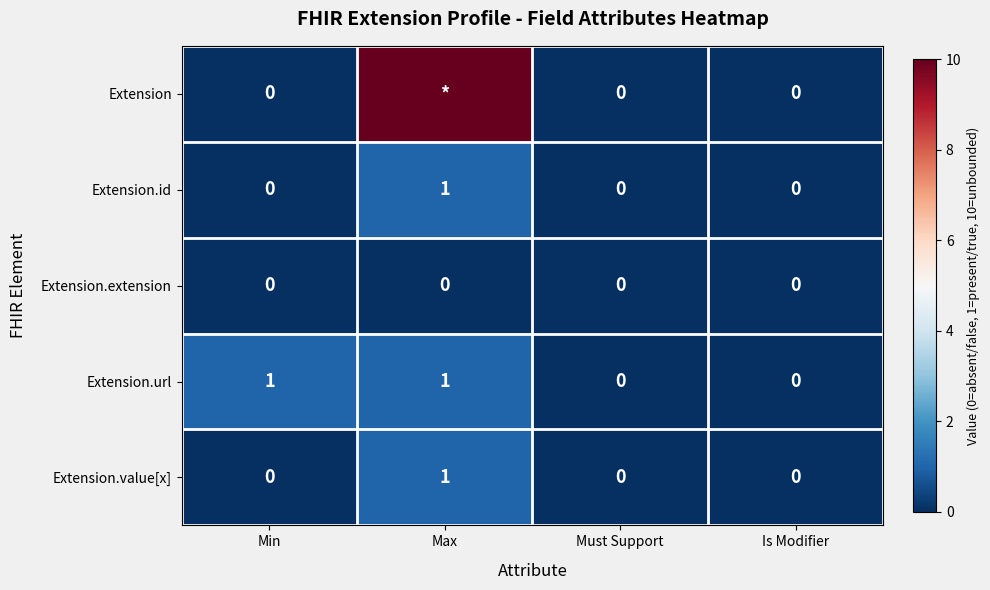

Is the value of Extension.value[x] at Max greater than the value of Extension.extension at Must Support?

Yes